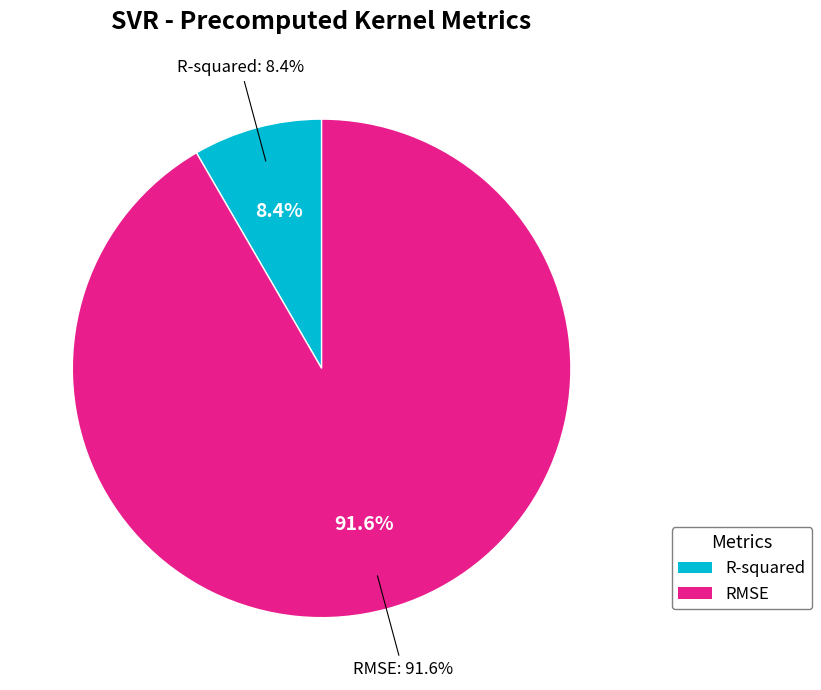

Is there a majority slice in this chart?

Yes